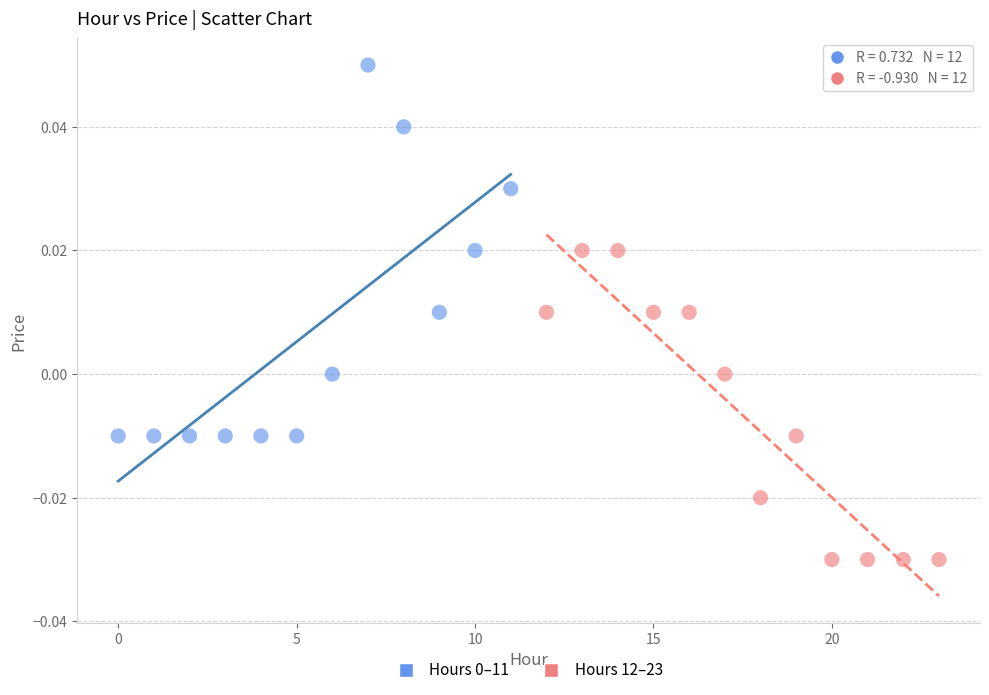

Which series reaches the minimum Y coordinate?

Hours 12–23